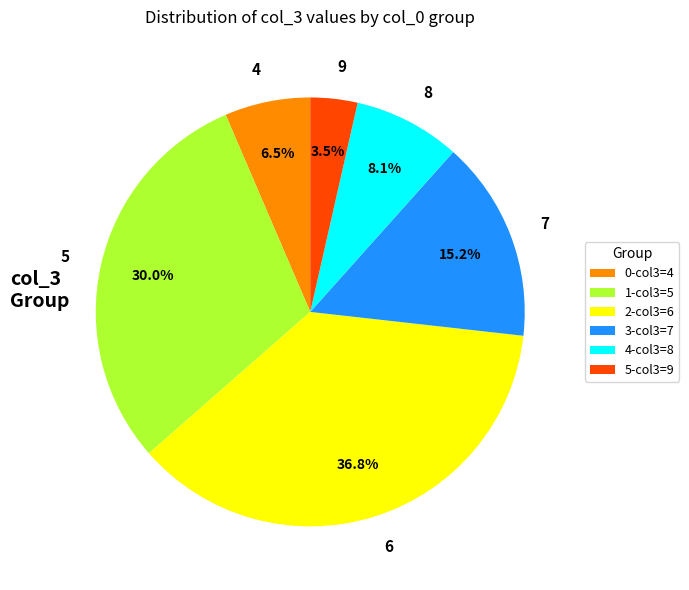

How much of the chart is everything except 8?

91.9%